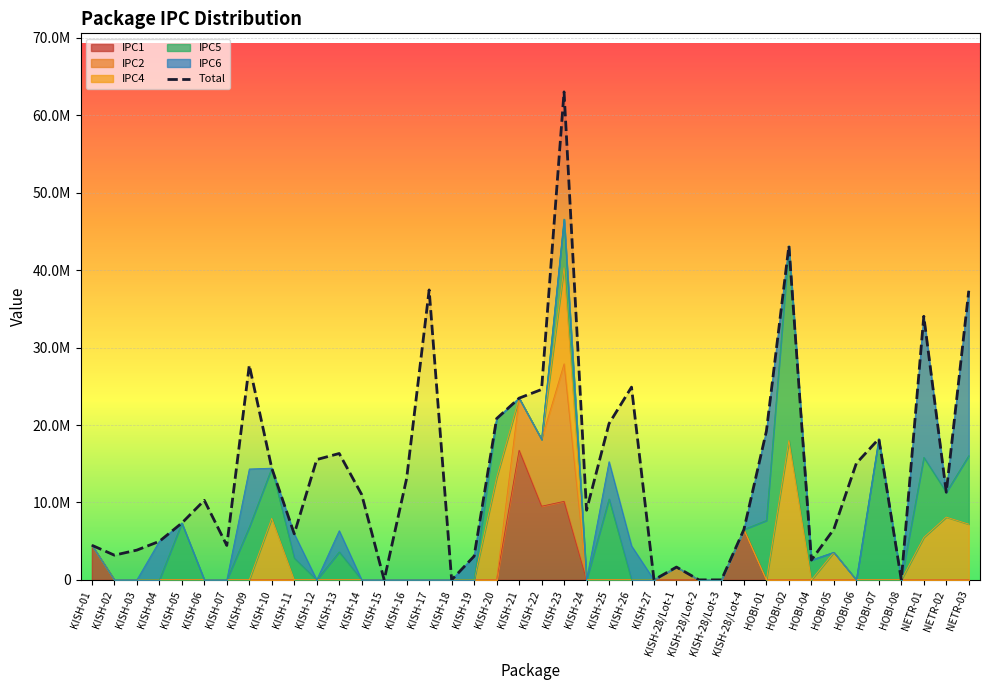

At which label is the value closest to 31514917?

NETR-01